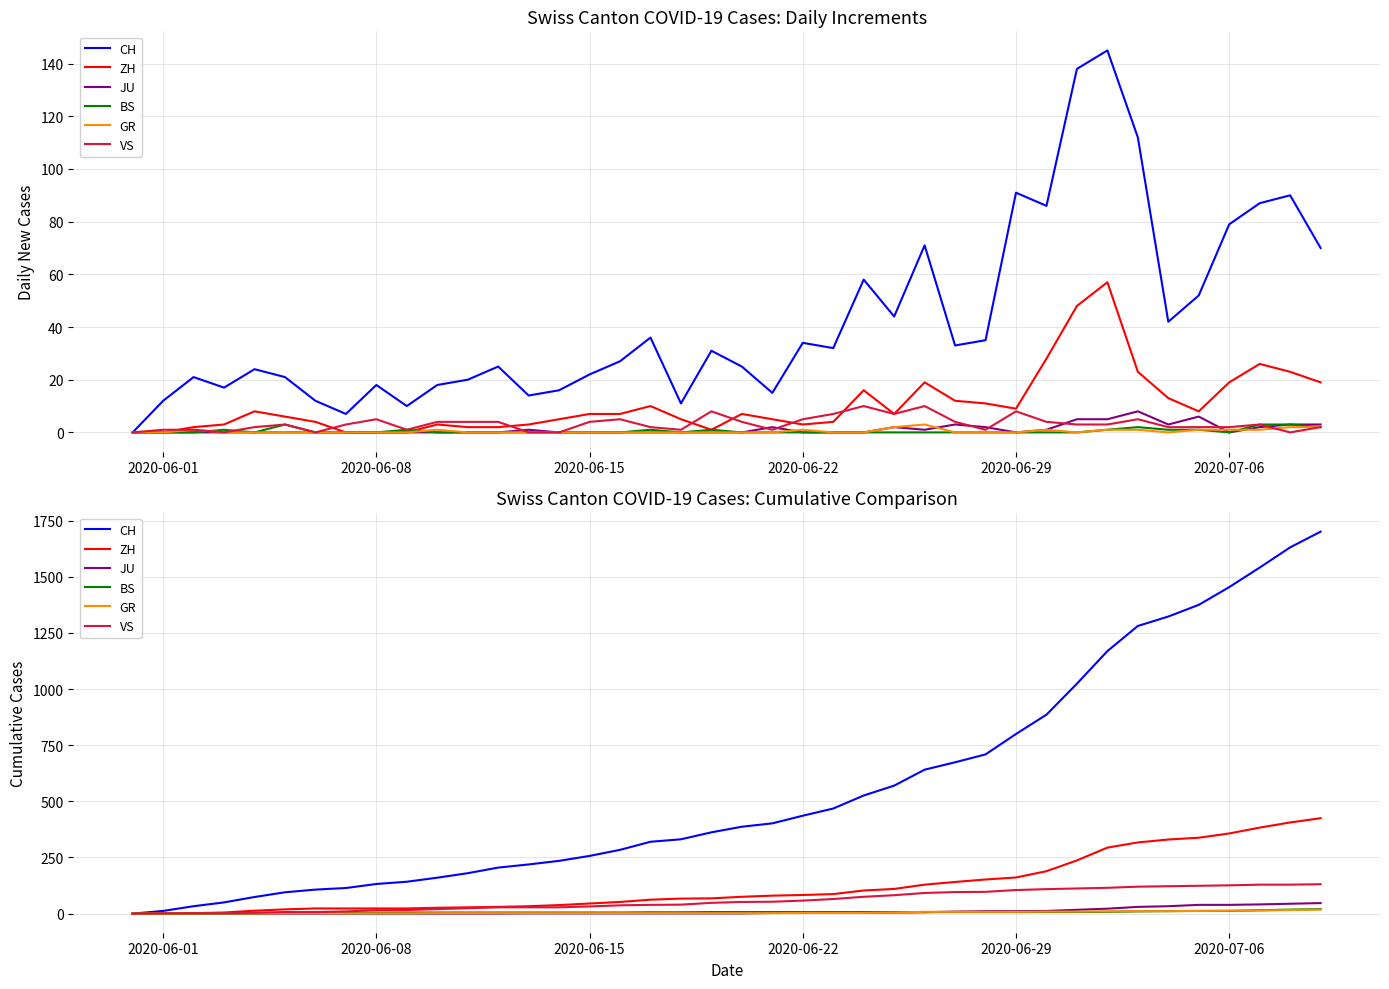

After their last crossing, which series has the higher values: JU or GR?

JU